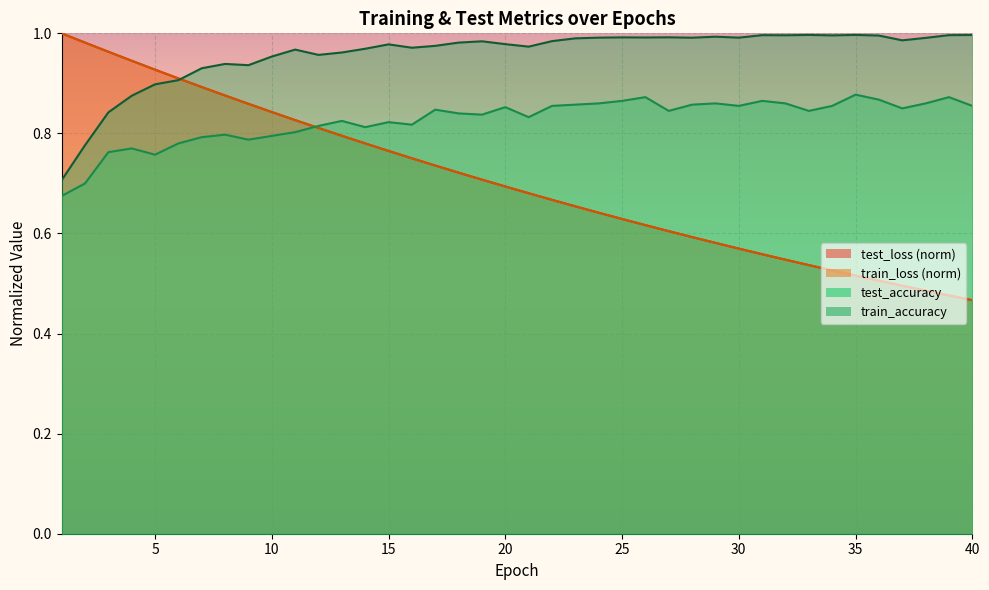

True or false: train_accuracy has more than 2 points higher than both neighbors.

True